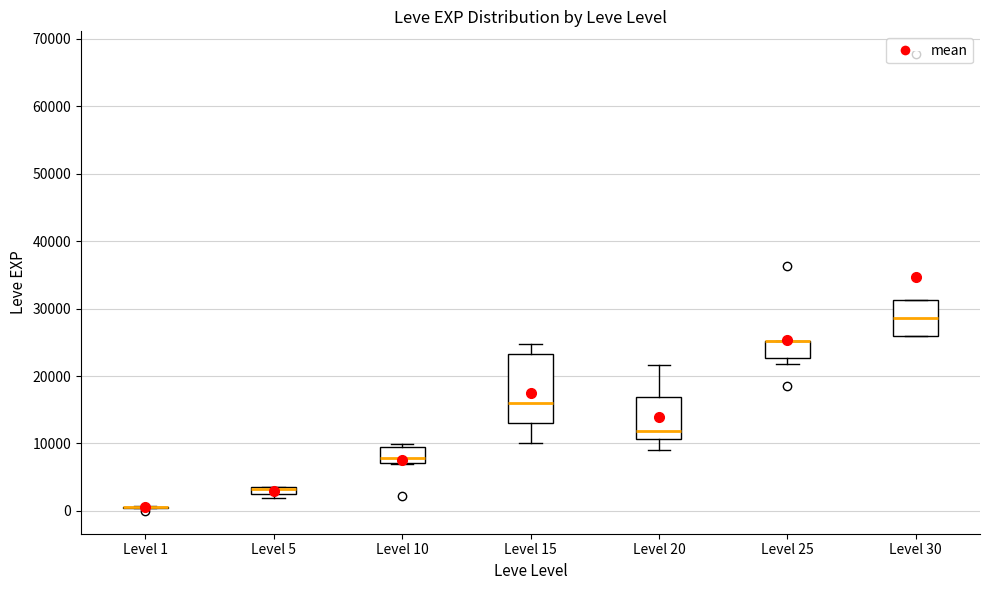

Which box is the tallest, from its lower edge to its upper edge?

Level 15